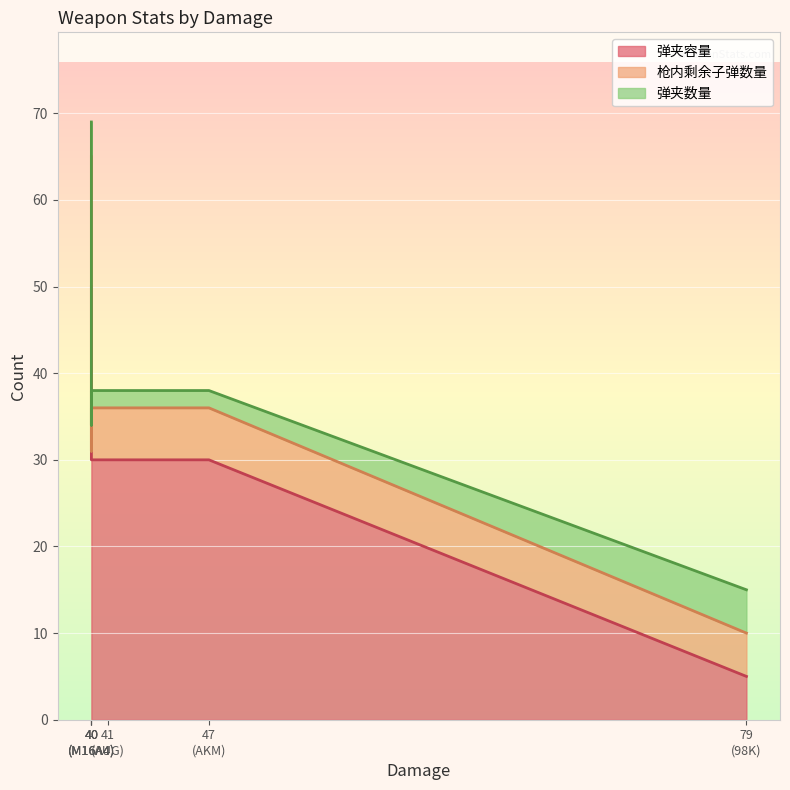

The value of 枪内剩余子弹数量 at AUG is 4. True or false?

False